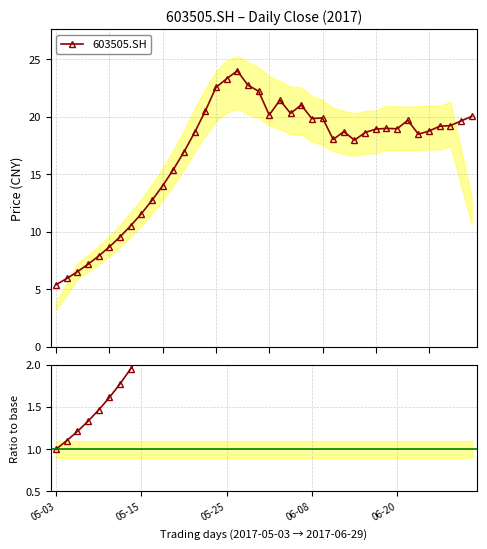

True or false: 603505.SH has more than 0 interior local peaks.

True